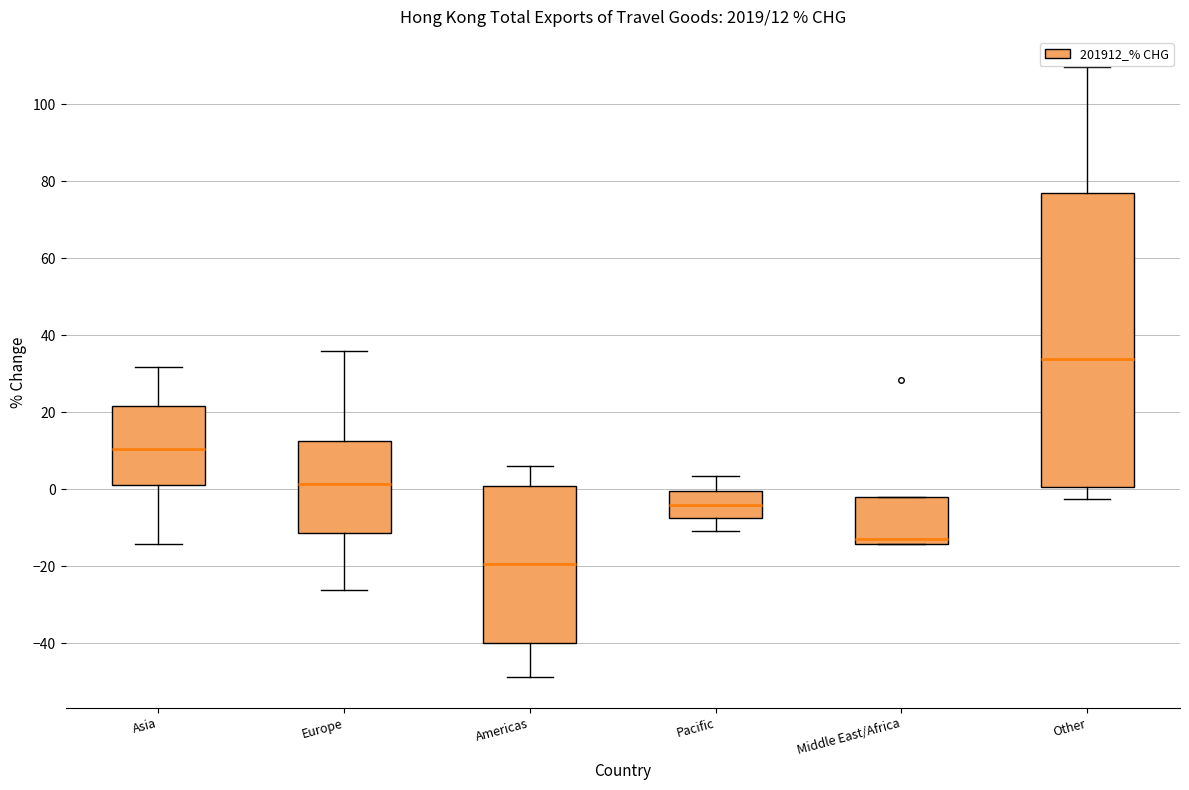

Which box is the tallest, from its lower edge to its upper edge?

Other